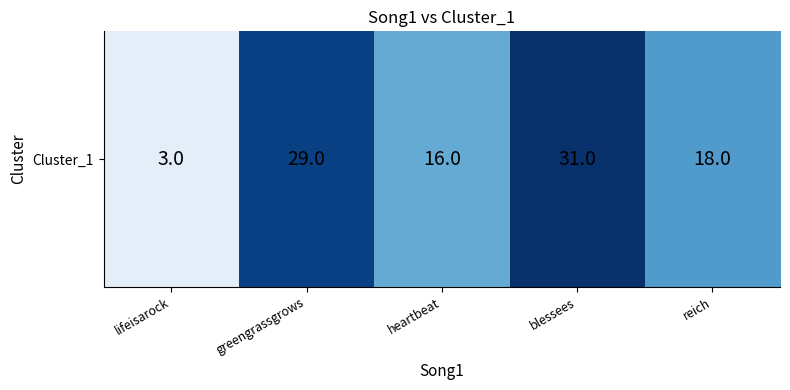

True or false: the data shows 16 at heartbeat.

True